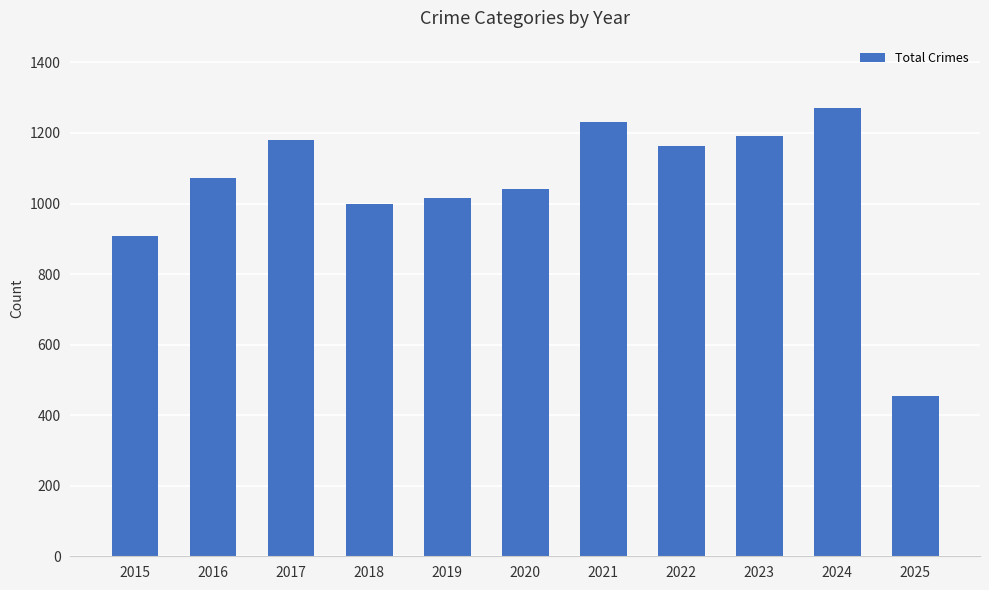

The chart shows a value of 1271 at 2024. True or false?

True